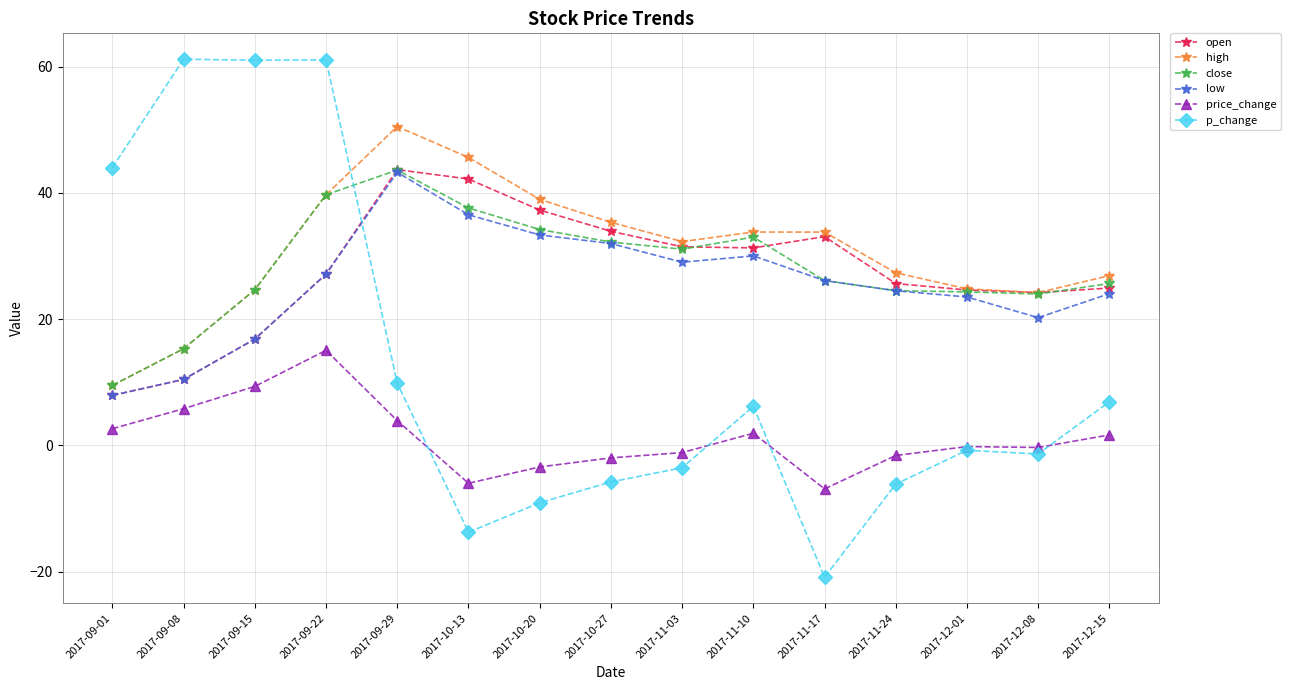

Which series has the largest total across all categories?

high